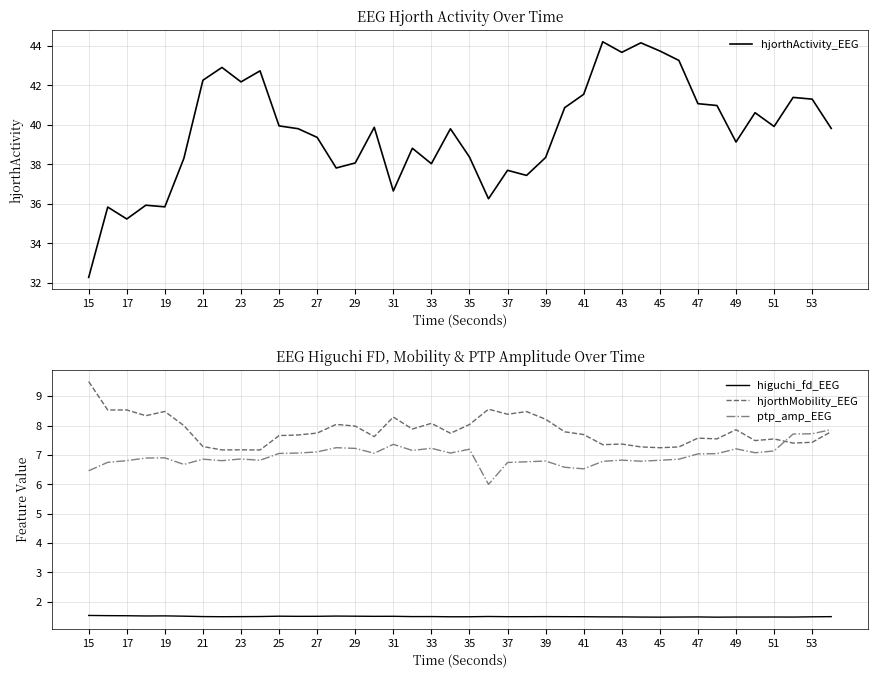

True or false: hjorthMobility_EEG has a value of 4.1 at 35.

False